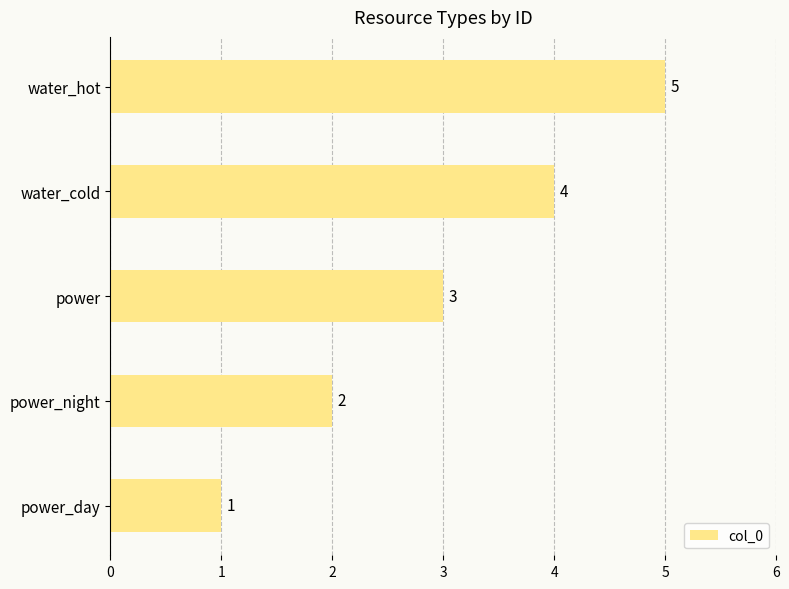

Where is the data nearest to the value 3?

power